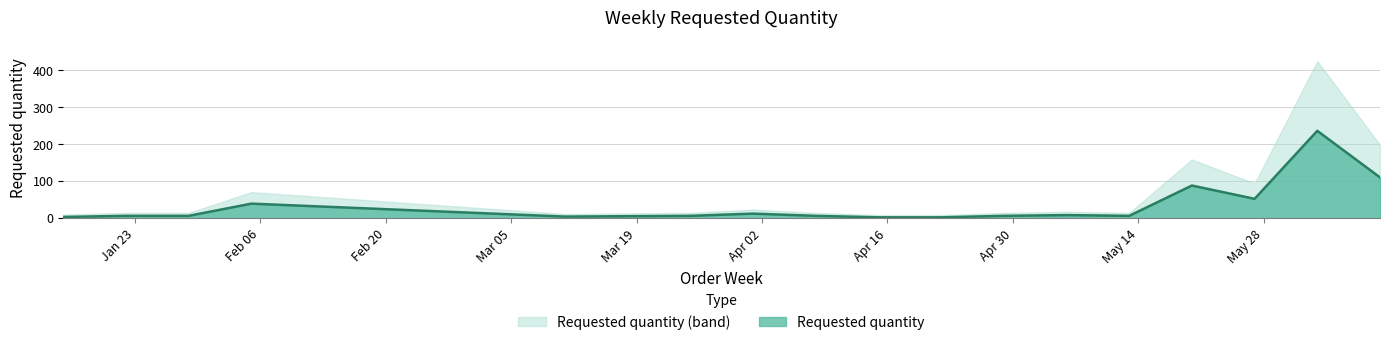

How many data points does each series have?

17